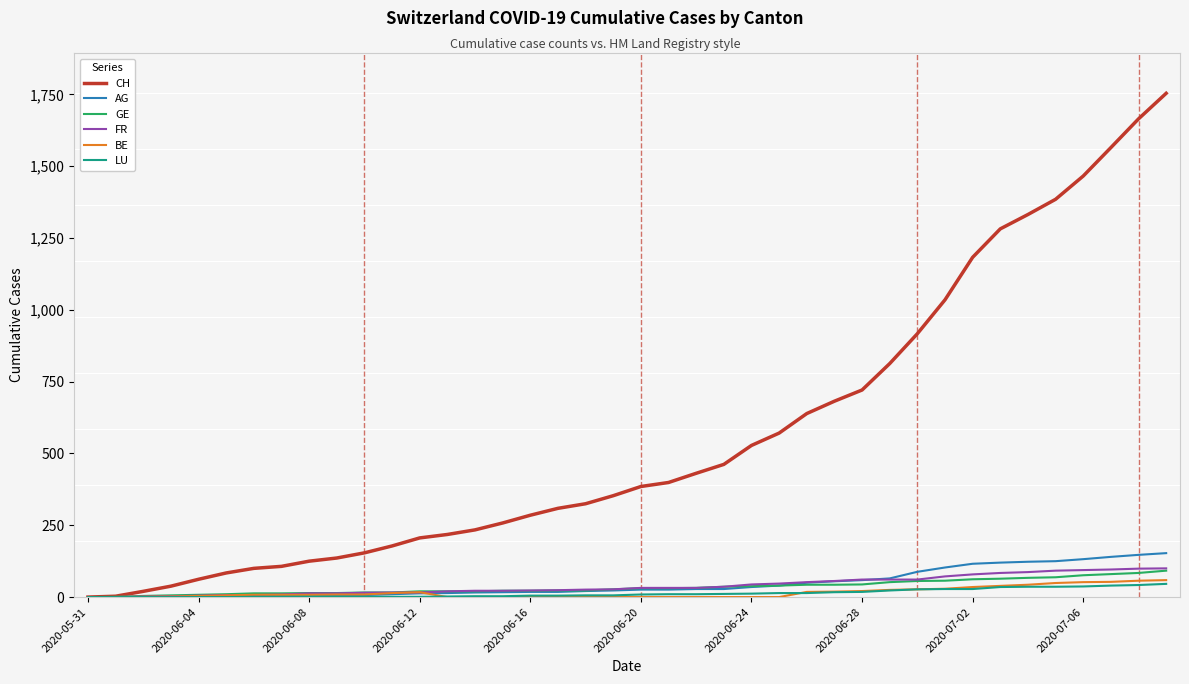

Which series has the widest spread of values?

CH